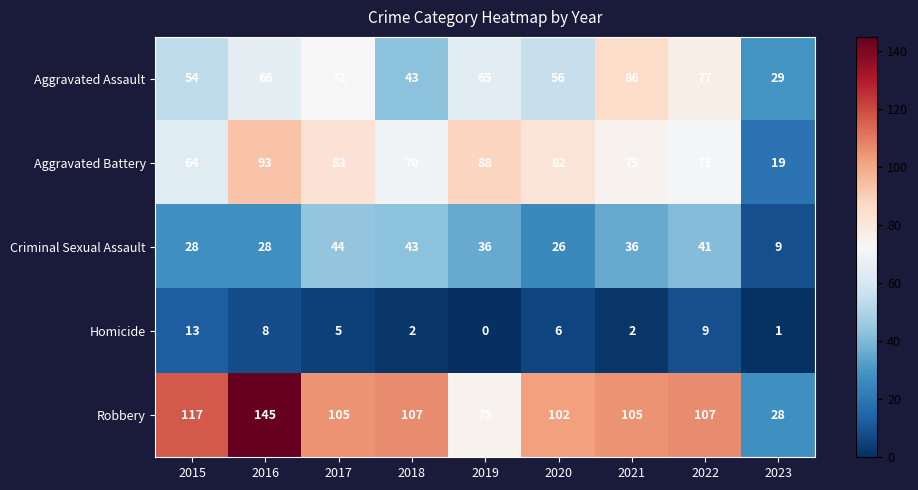

What is the difference between the highest and lowest values at 2022?

98